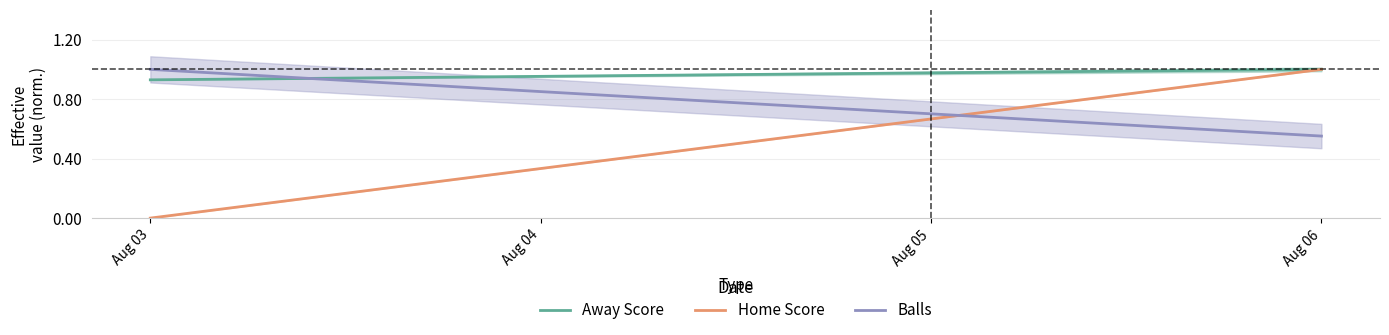

What is the difference between the maximum and minimum values in the Away Score series?

0.1